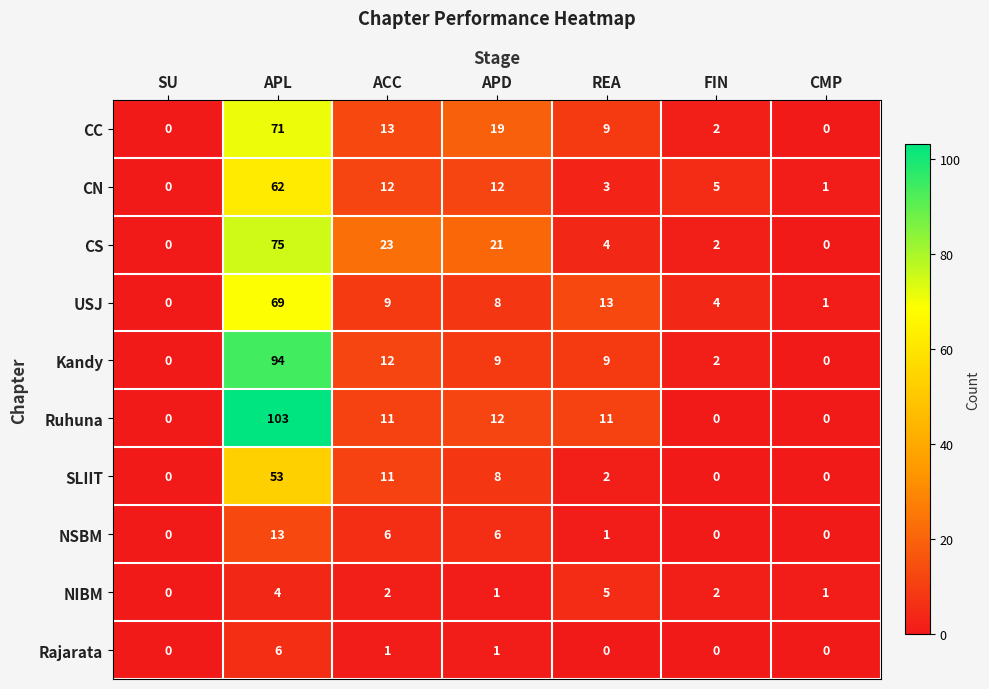

How many categories are shown in the chart?

7